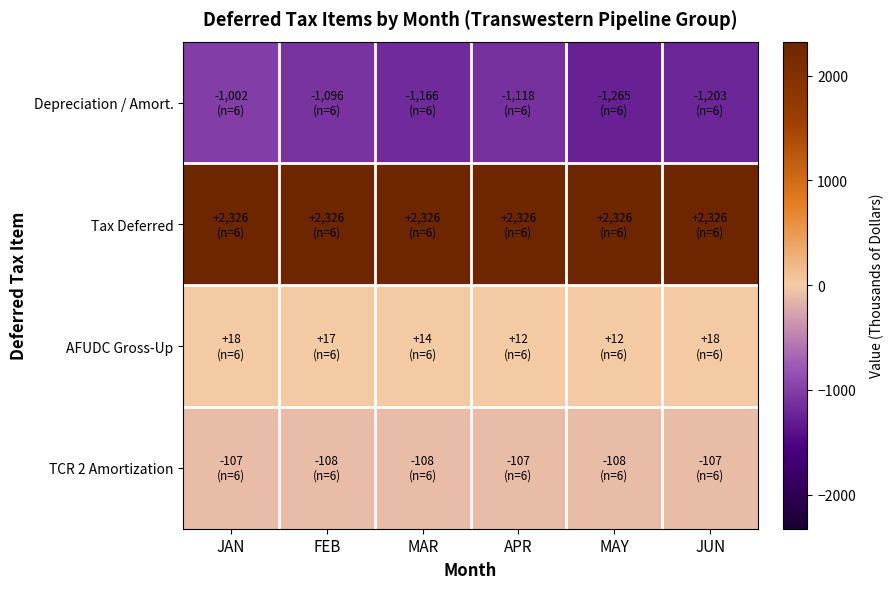

Reading left to right, extract all data points from this chart.

Depreciation / Amort.: JAN=-1002	FEB=-1096	MAR=-1166	APR=-1118	MAY=-1265	JUN=-1203
Tax Deferred: JAN=2326	FEB=2326	MAR=2326	APR=2326	MAY=2326	JUN=2326
AFUDC Gross-Up: JAN=18	FEB=17	MAR=14	APR=12	MAY=12	JUN=18
TCR 2 Amortization: JAN=-107	FEB=-108	MAR=-108	APR=-107	MAY=-108	JUN=-107